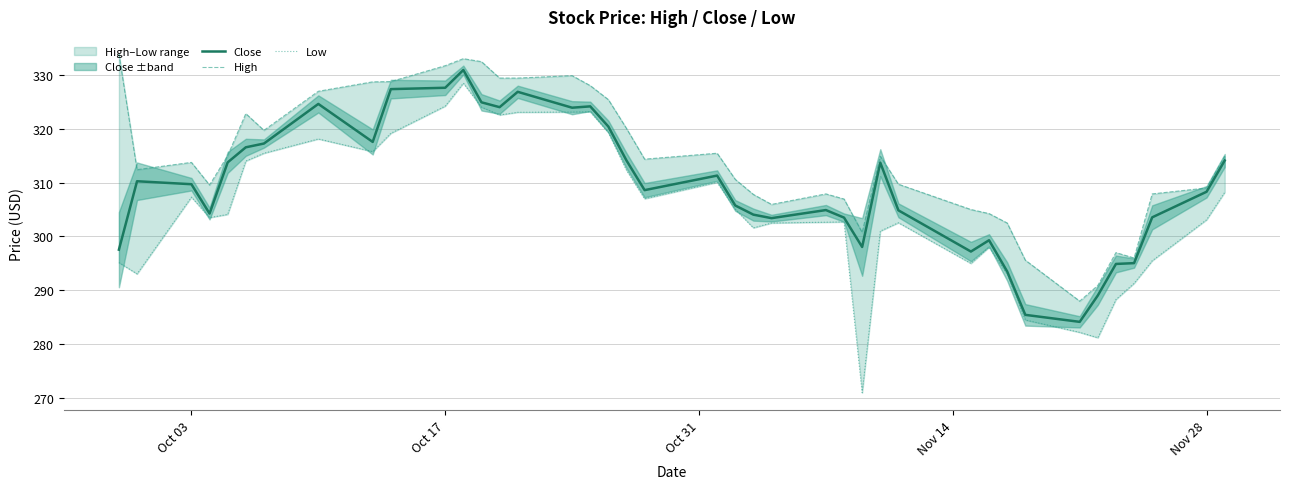

What is the minimum value shown in the chart?

271.0